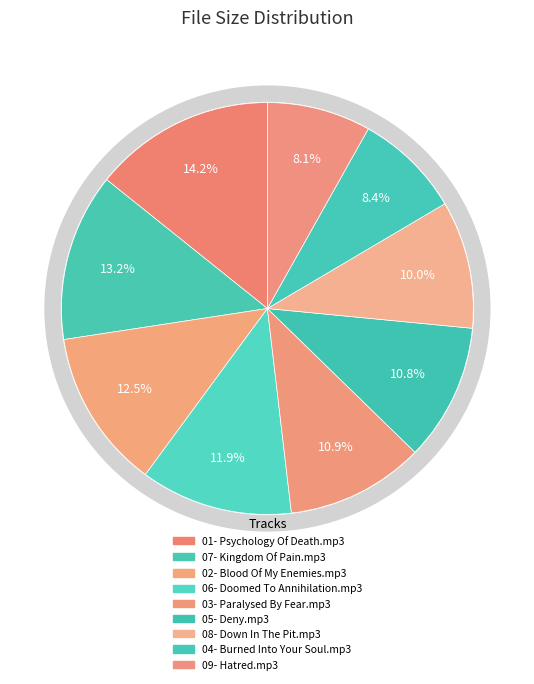

Is there a majority slice in this chart?

No